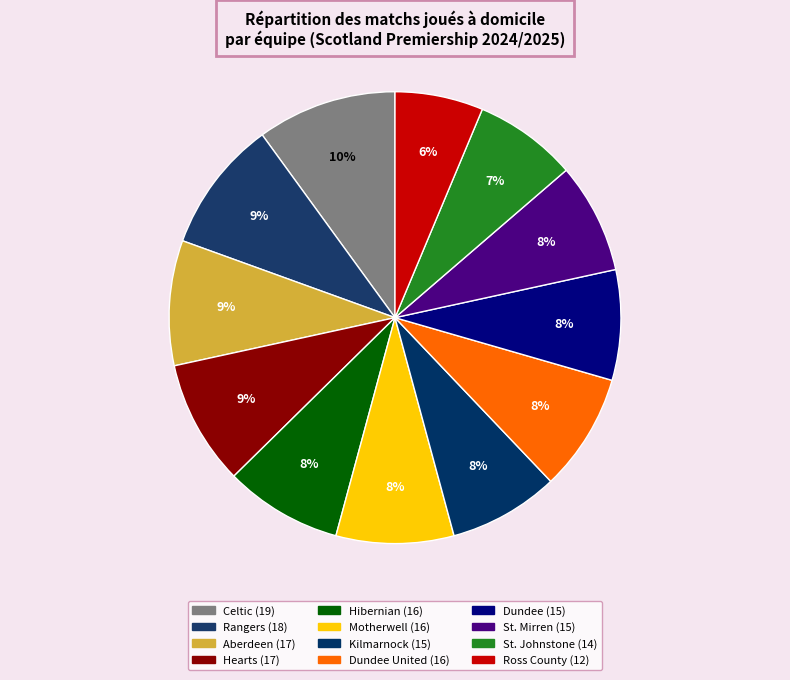

How many slices are in this pie chart?

12